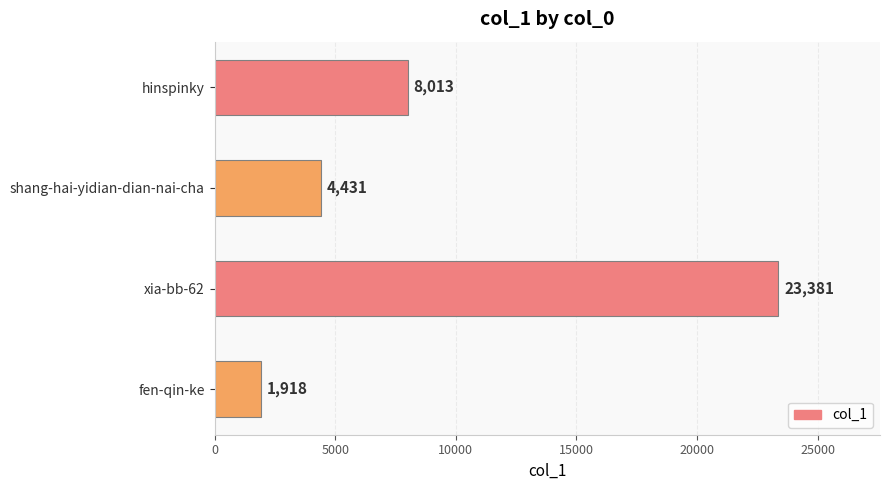

How many distinct data groups are displayed?

1